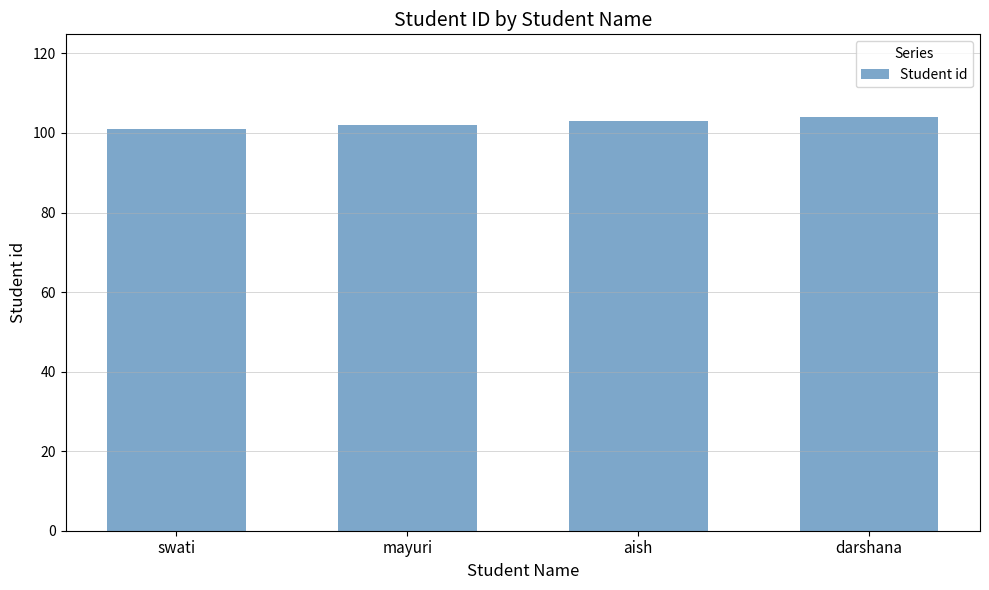

What is the value of the 4th bar from the left?

104